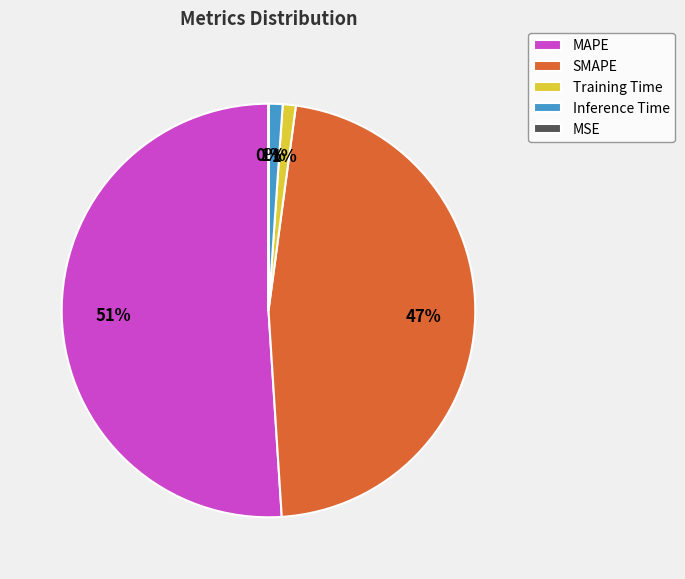

Do SMAPE and MAPE together represent more than half of the pie?

Yes